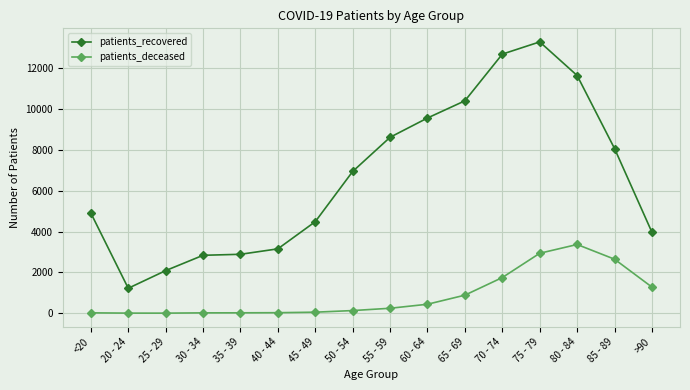

True or false: patients_recovered and patients_deceased intersect in this chart.

False